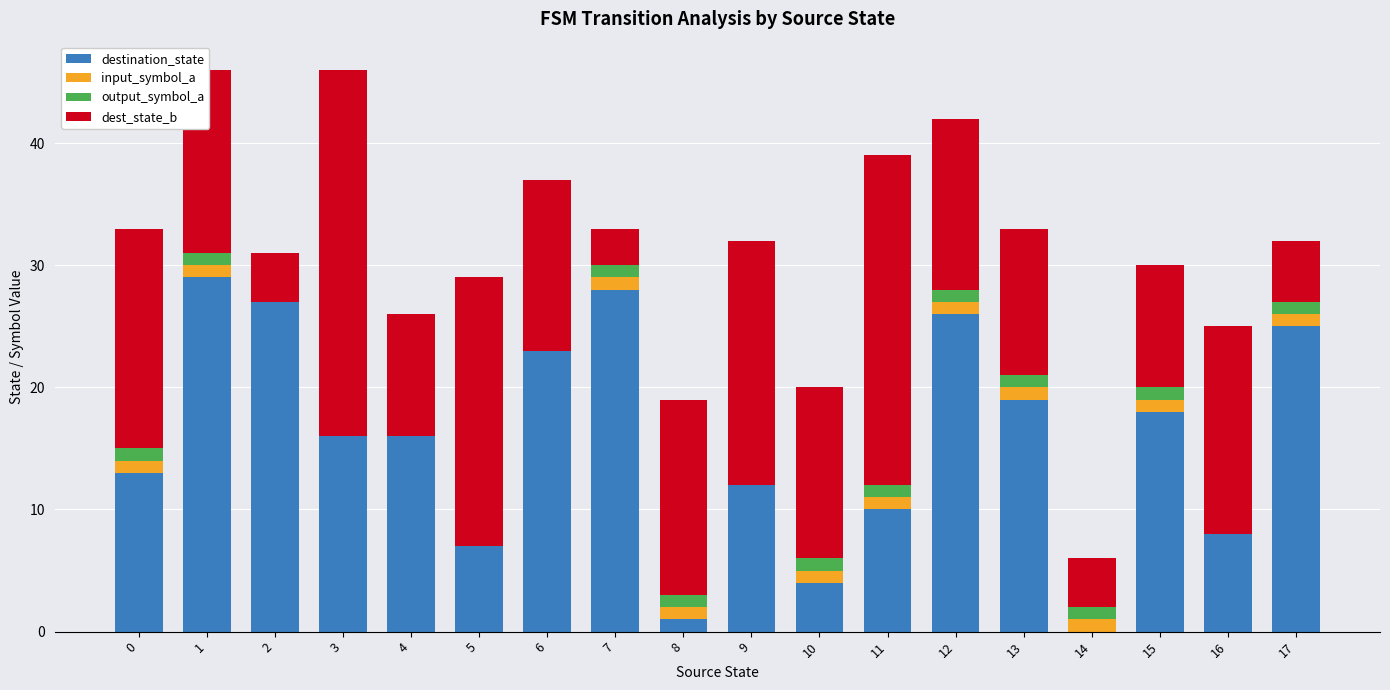

What is the maximum value for destination_state?

29